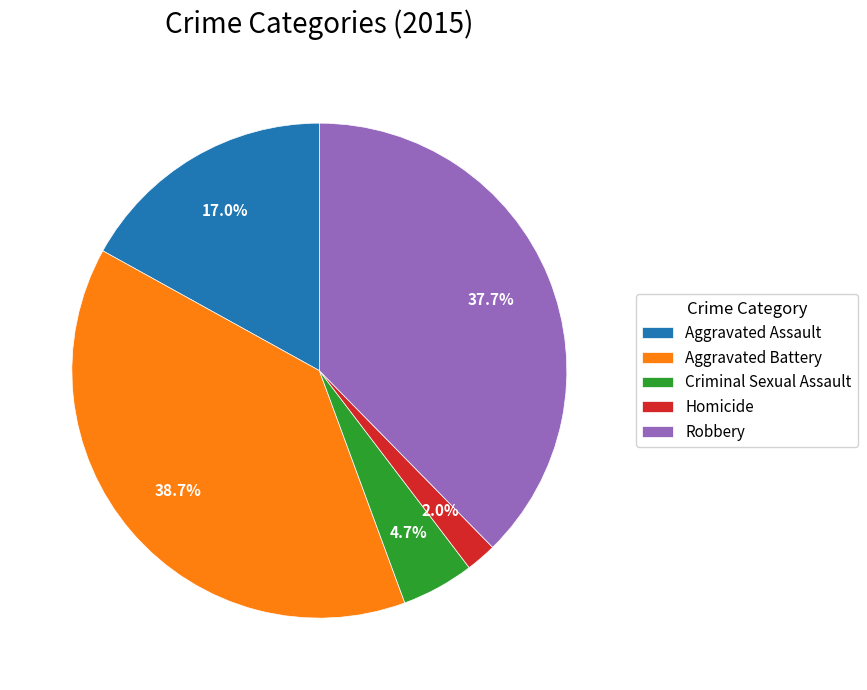

To the nearest percent, what percentage of the pie is Aggravated Battery?

39%